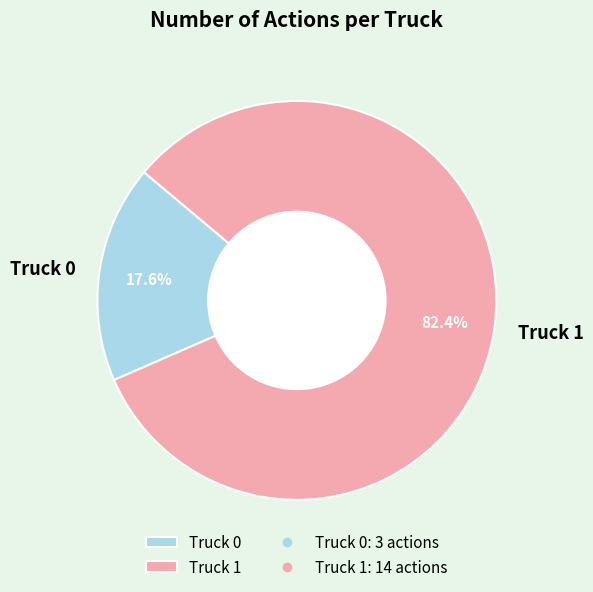

True or false: Truck 0 accounts for 18% of the total.

True